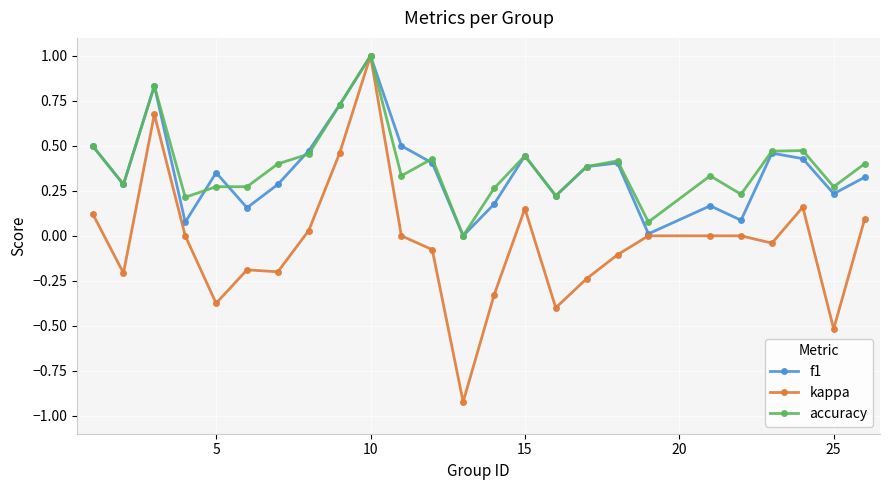

What are all the series names shown in the legend?

f1, kappa, accuracy